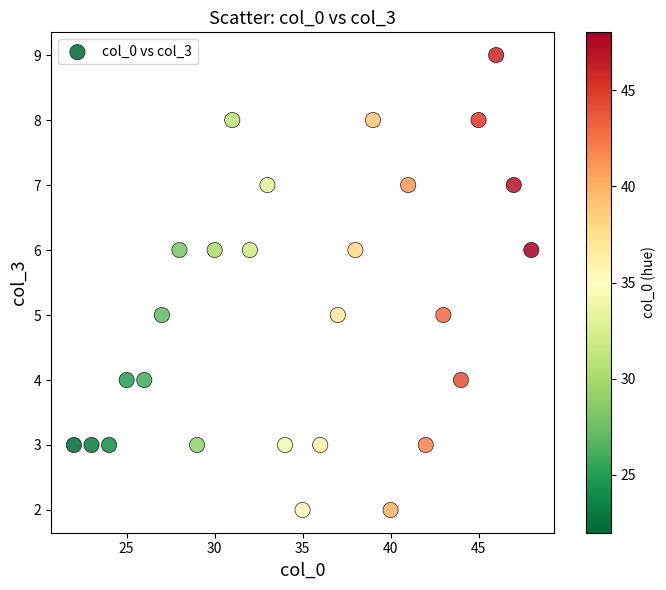

What is the range of Y values (max minus min)?

7